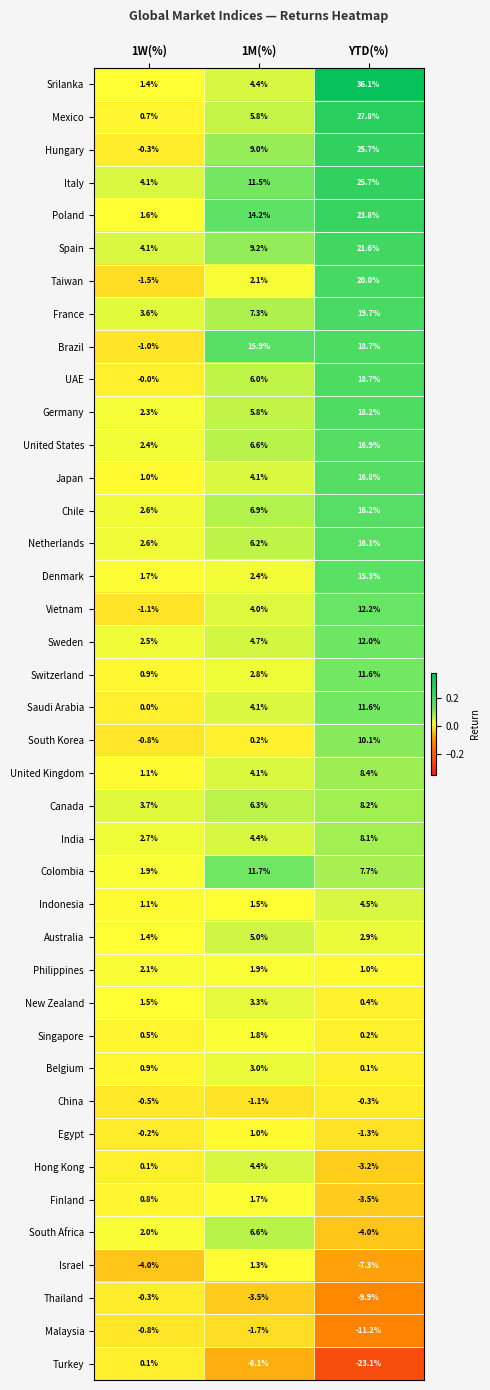

True or false: Japan has a value of 8.4 at YTD(%).

False